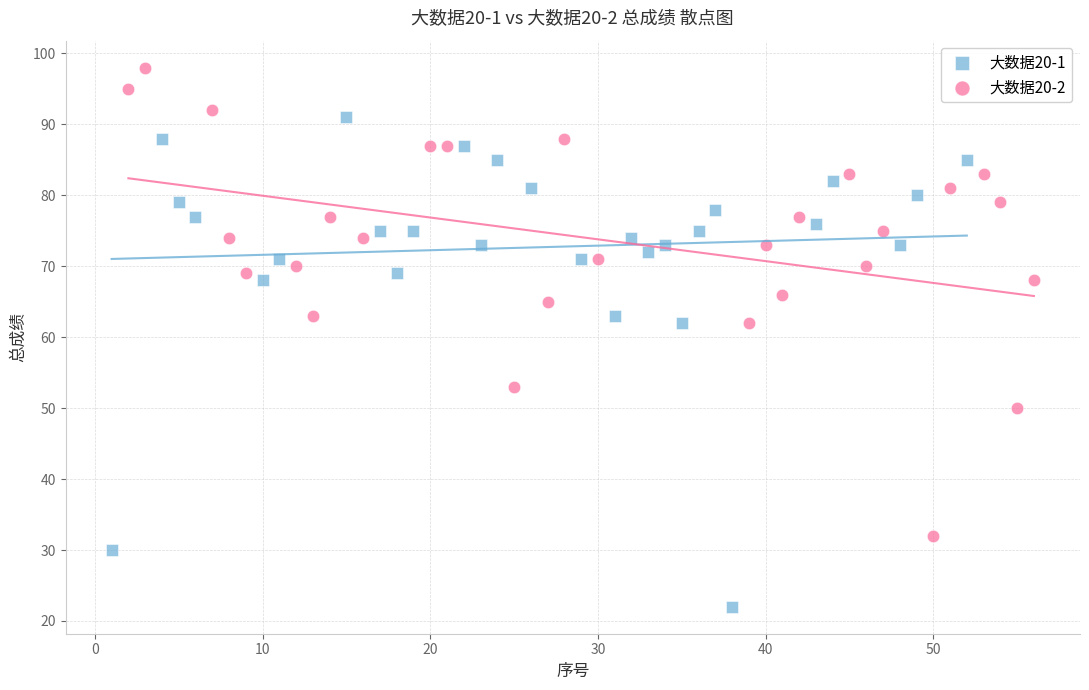

Which series contains the highest Y value?

大数据20-2